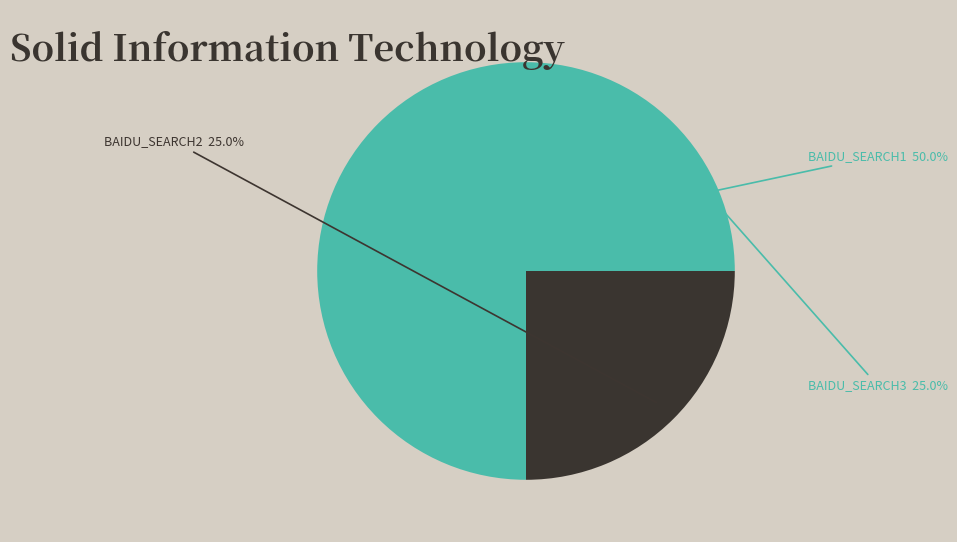

Count the number of slices in the pie.

3